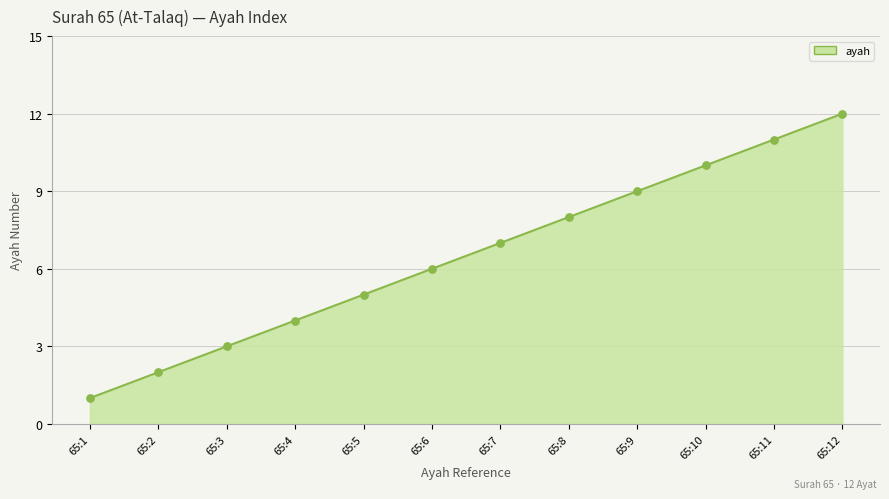

What is the change in value from 65:8 to 65:11?

+3